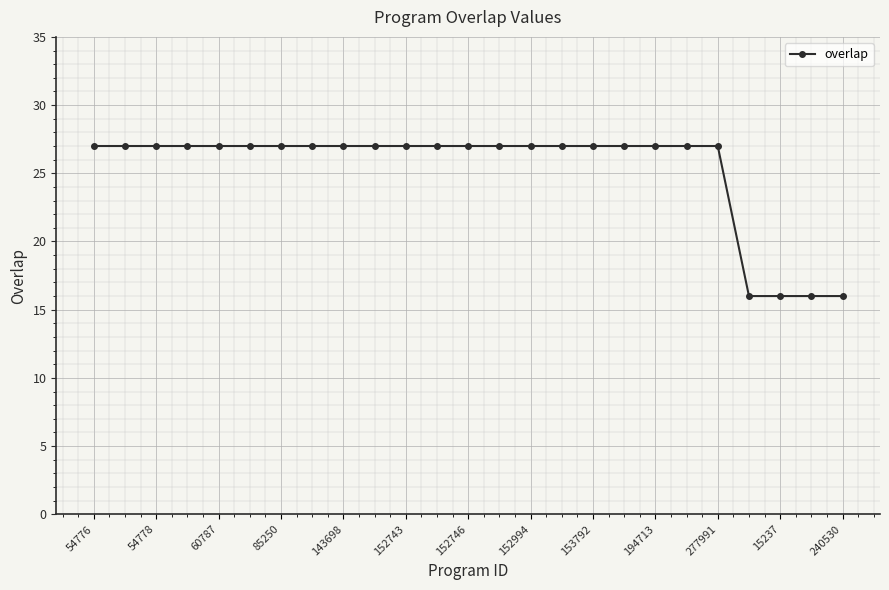

What is the smallest value displayed?

16